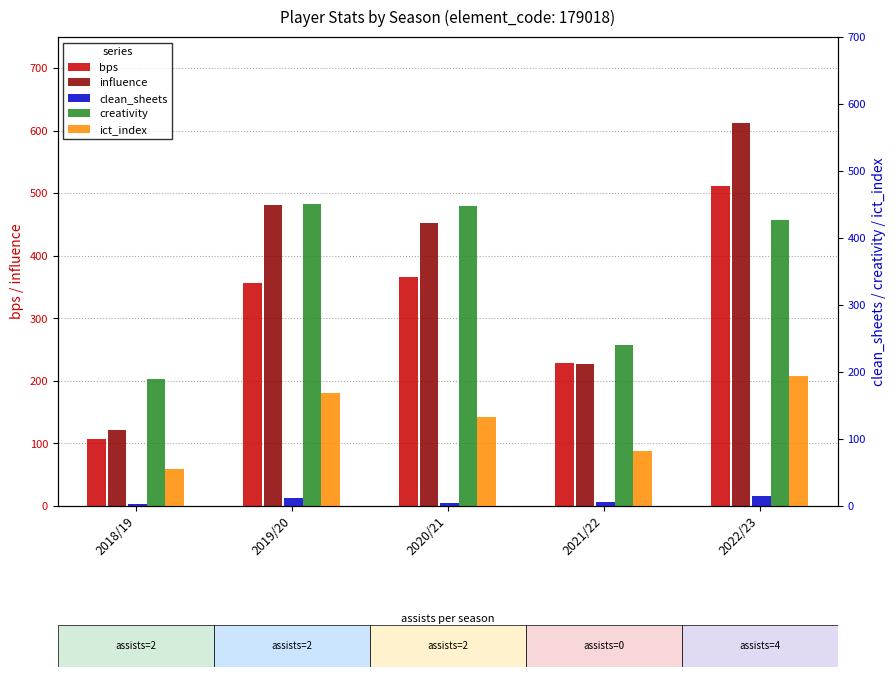

Which has a higher value, 2022/23 or 2020/21?

2022/23